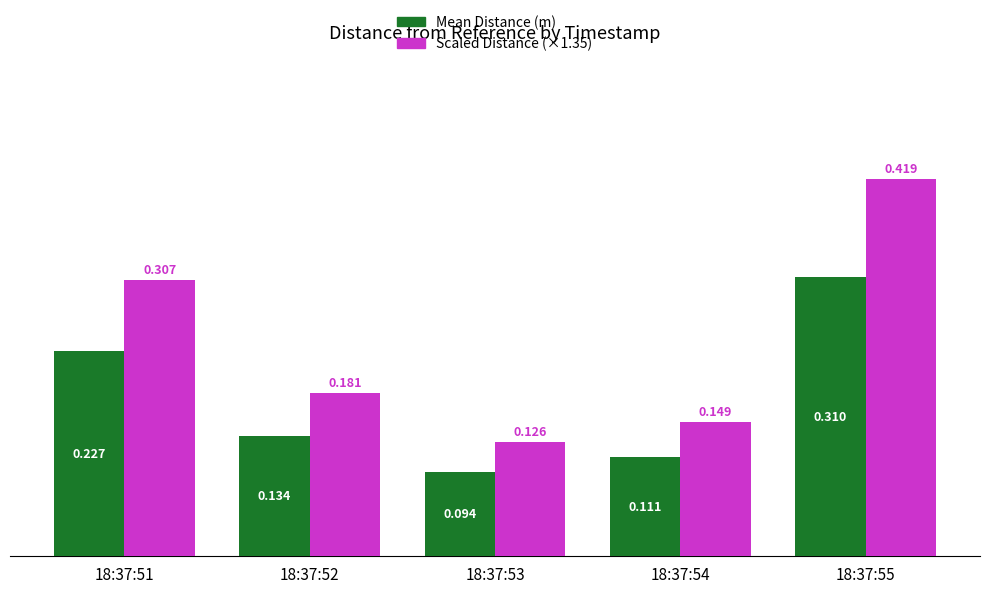

Are the bars grouped side by side (vs. stacked)?

Yes